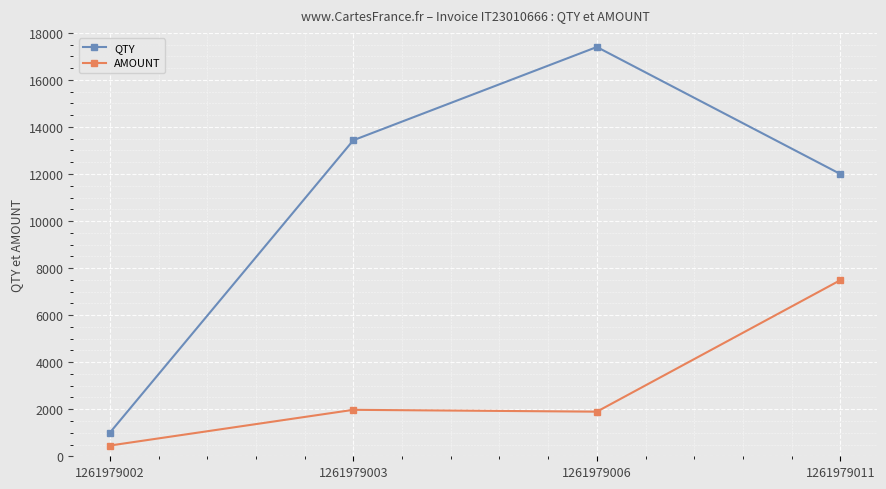

What is the difference between the AMOUNT values at 1261979011 and 1261979002?

7032.0